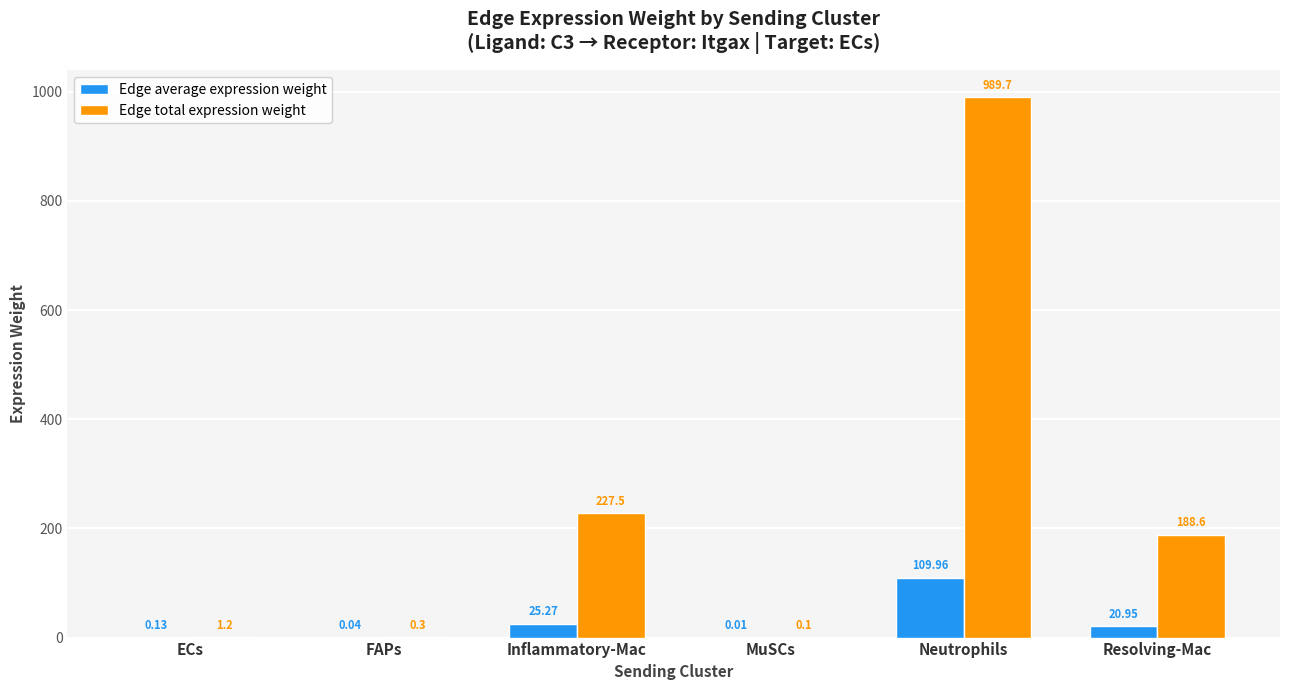

Which series has the largest total across all categories?

Edge total expression weight